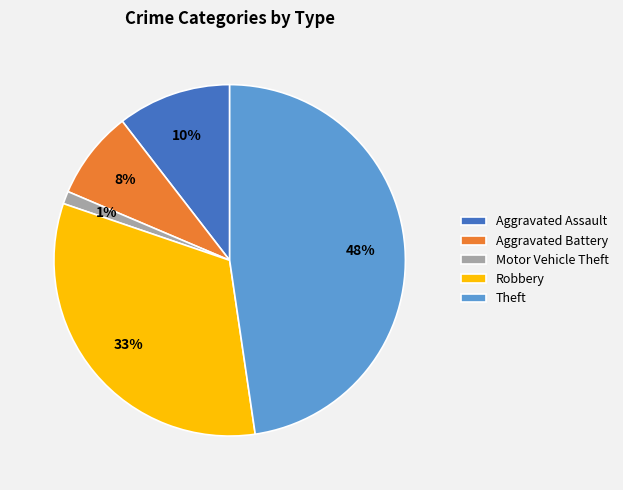

Do Robbery and Aggravated Assault together represent more than half of the pie?

No